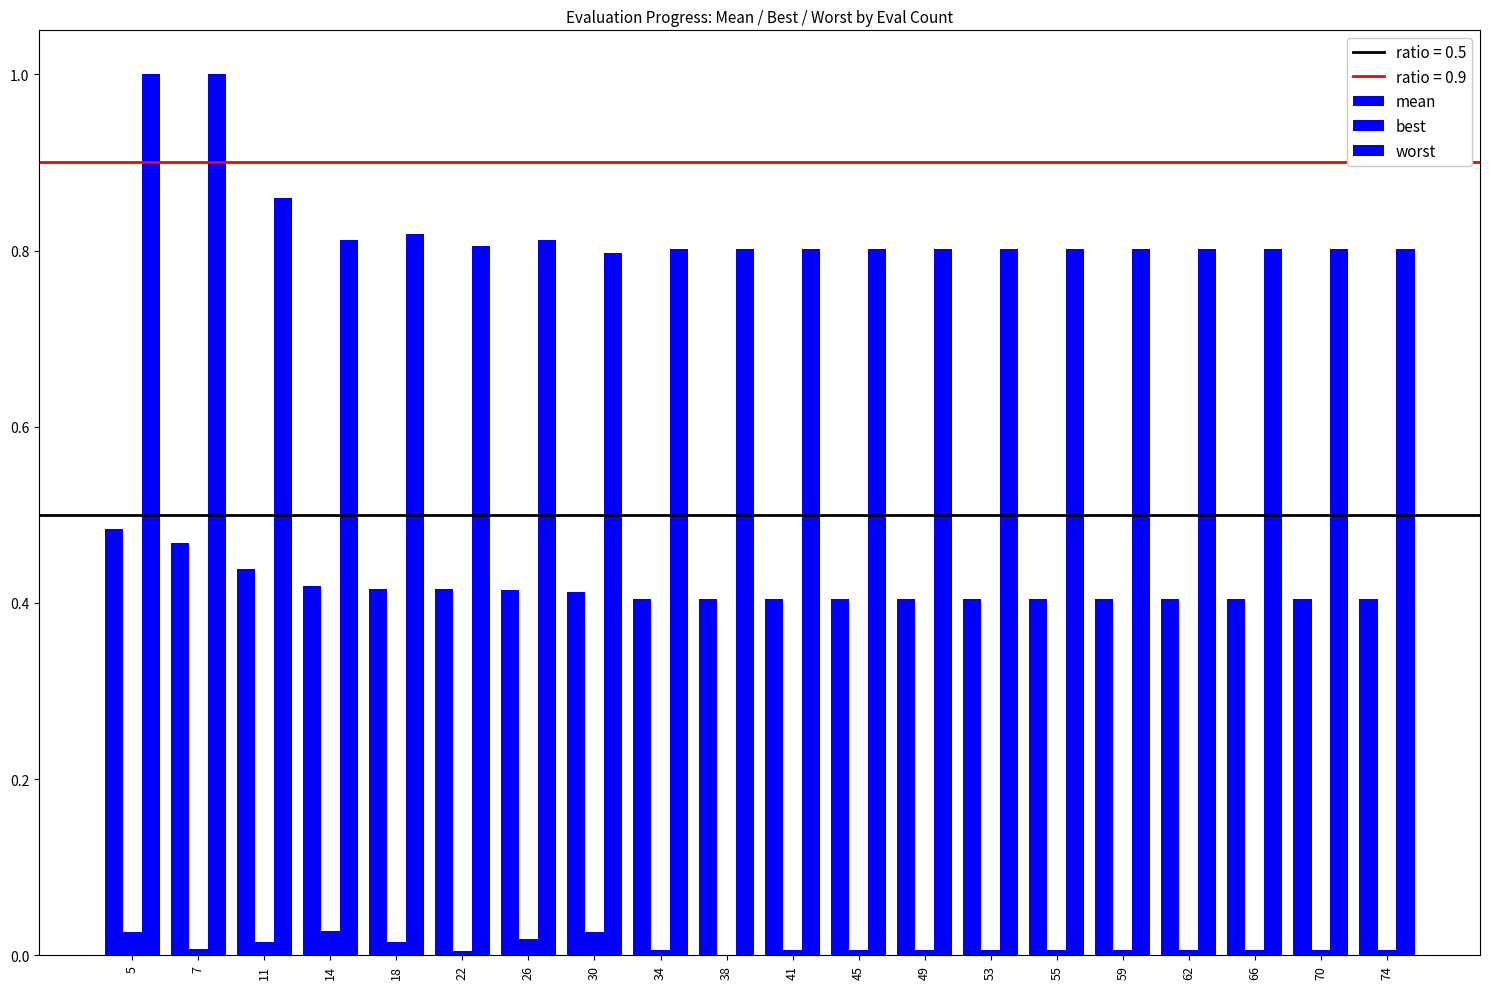

Are the bars grouped side by side (vs. stacked)?

Yes